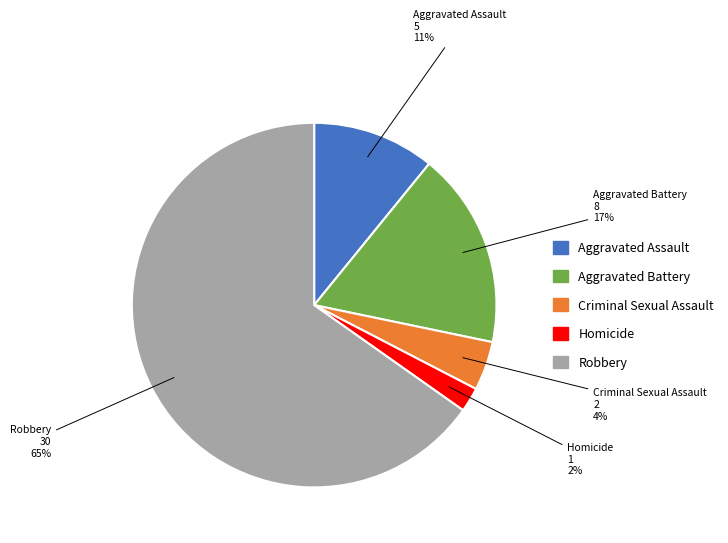

Rank the categories by value from highest to lowest.

Robbery, Aggravated Battery, Aggravated Assault, Criminal Sexual Assault, Homicide